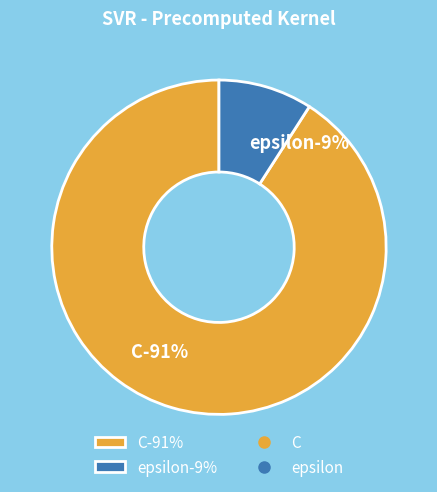

What is the smallest slice in the pie chart?

epsilon